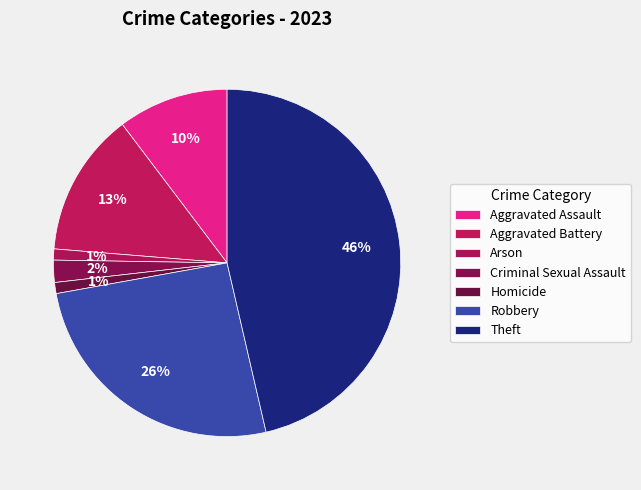

Does Robbery account for over 50% of the chart?

No